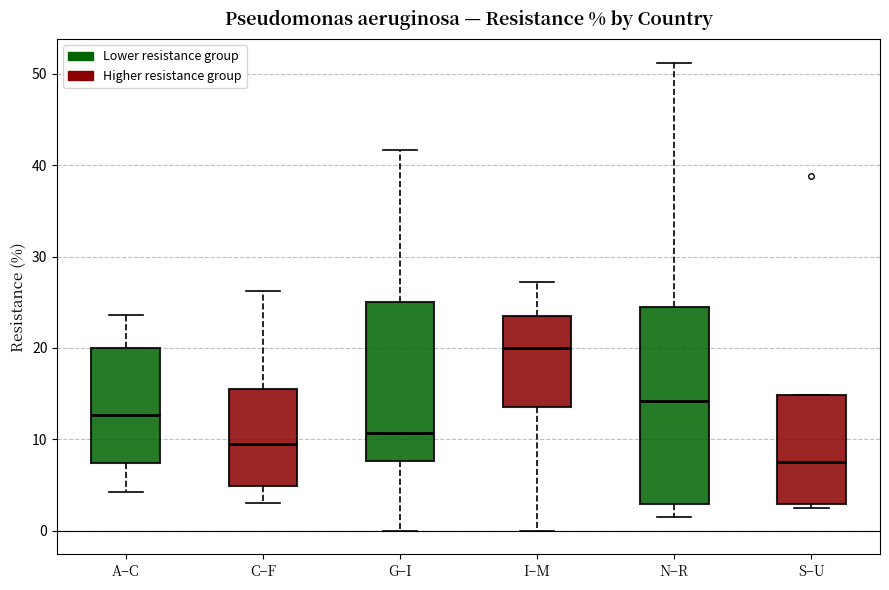

Reading left to right, transcribe this box plot: for each box, give where its median line is, the range the box spans, and where its two whiskers end, as read against the y-axis. The values are not printed on the chart, so give them approximately, as read against the axis.

A–C: median 13, box 7 to 20, whiskers 4 to 24
C–F: median 10, box 5 to 16, whiskers 3 to 26
G–I: median 11, box 8 to 25, whiskers 0 to 42
I–M: median 20, box 14 to 24, whiskers 0 to 27
N–R: median 14, box 3 to 25, whiskers 2 to 51
S–U: median 8, box 3 to 15, whiskers 3 (just below the box's lower edge) to 15